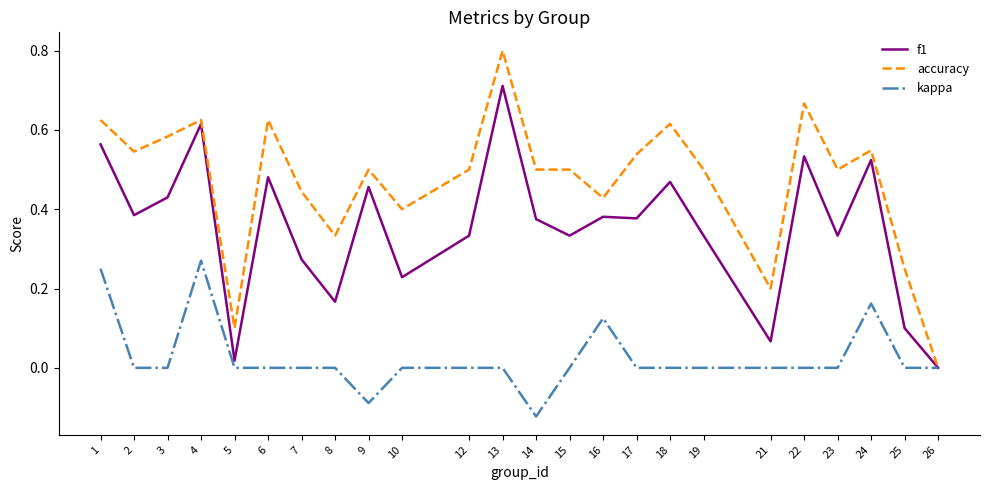

True or false: accuracy has a value of 0.4 at 16.

True